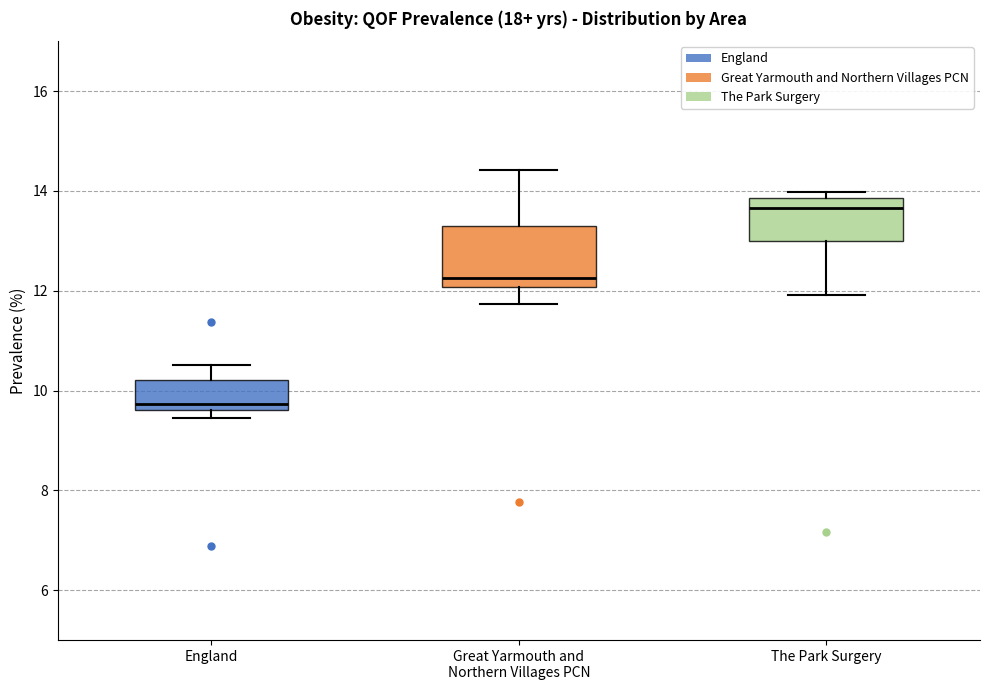

Where is the lower edge of the box for The Park Surgery on the y-axis? The values are not printed on the chart, so give them approximately, as read against the axis.

13.0